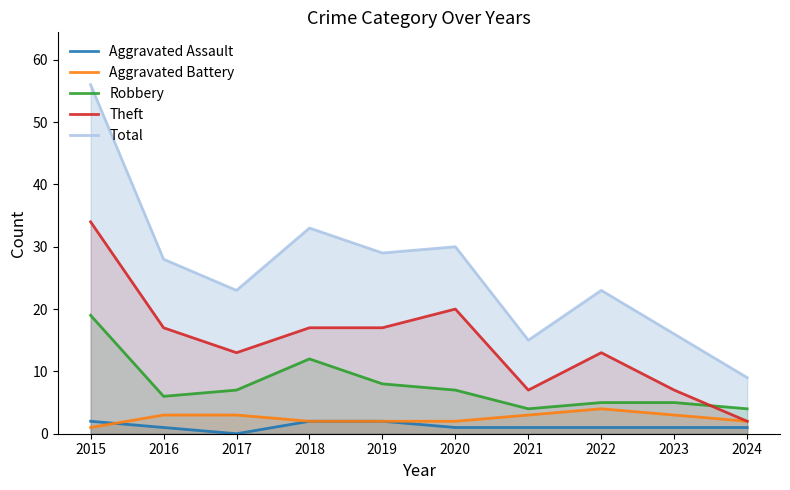

Between 2017 and 2020, which is larger?

2020